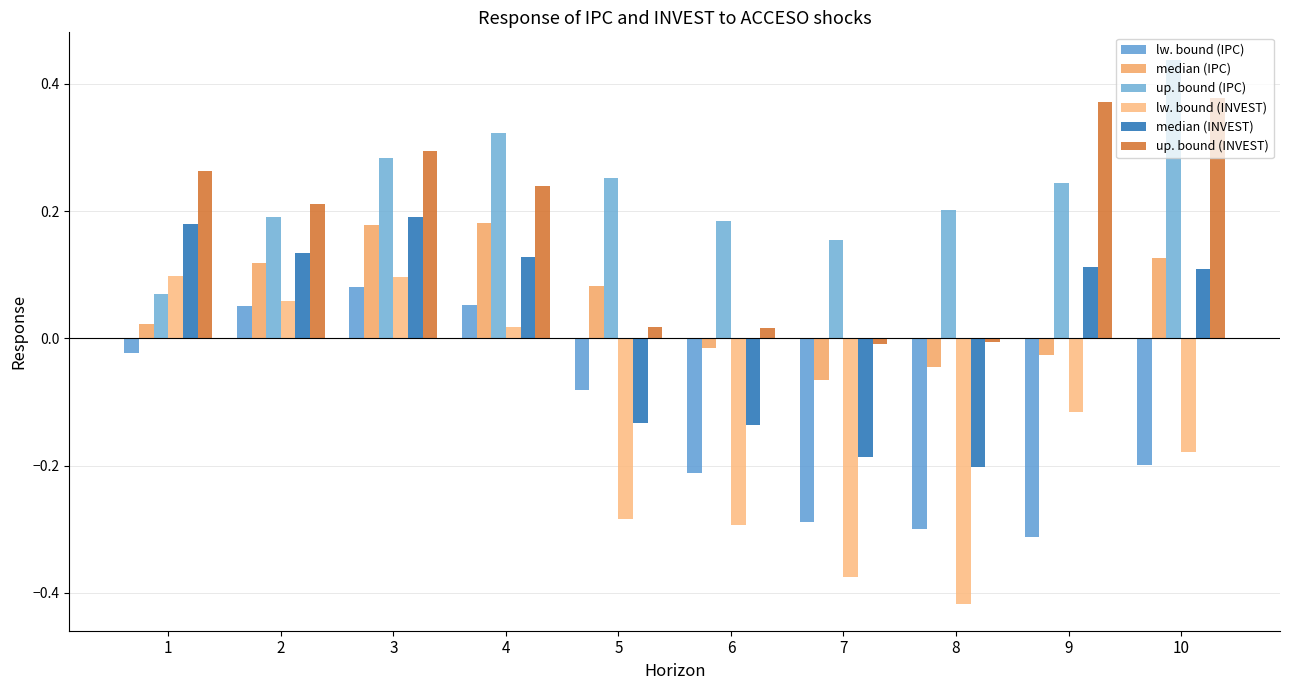

The up. bound (IPC) series shows 0.1 at 2. True or false?

False